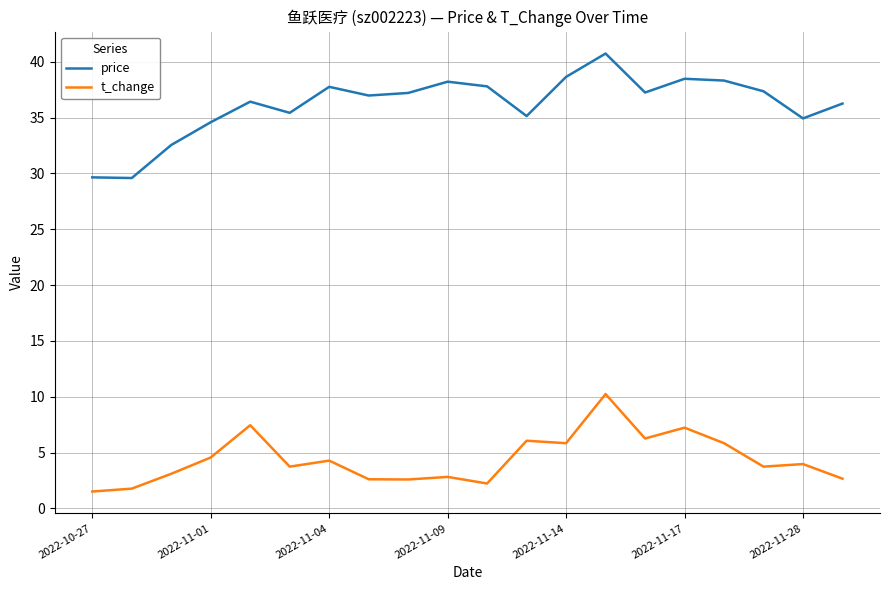

Which series has the largest total across all categories?

price